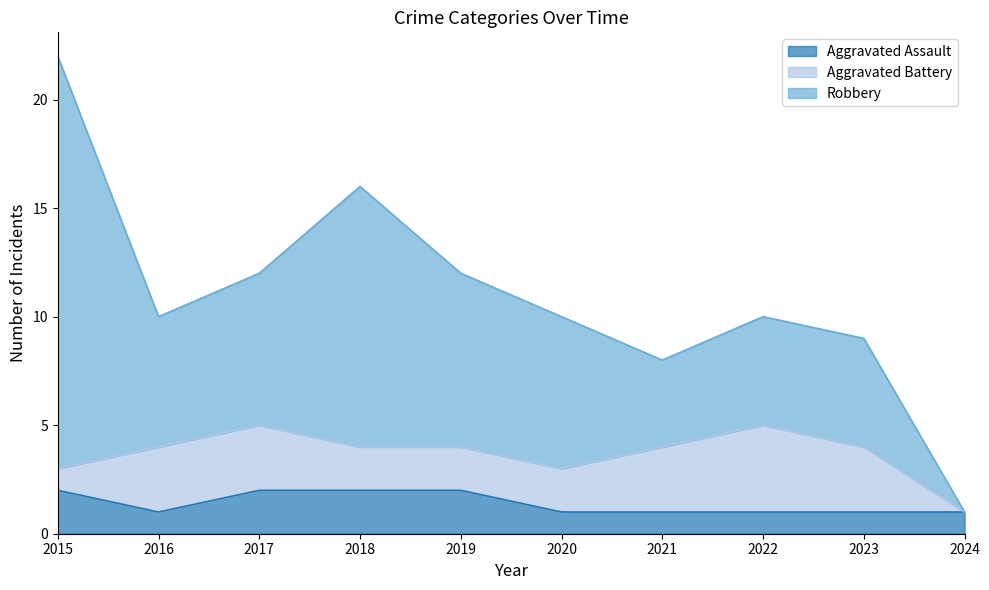

Which series has the largest range (max minus min)?

Robbery